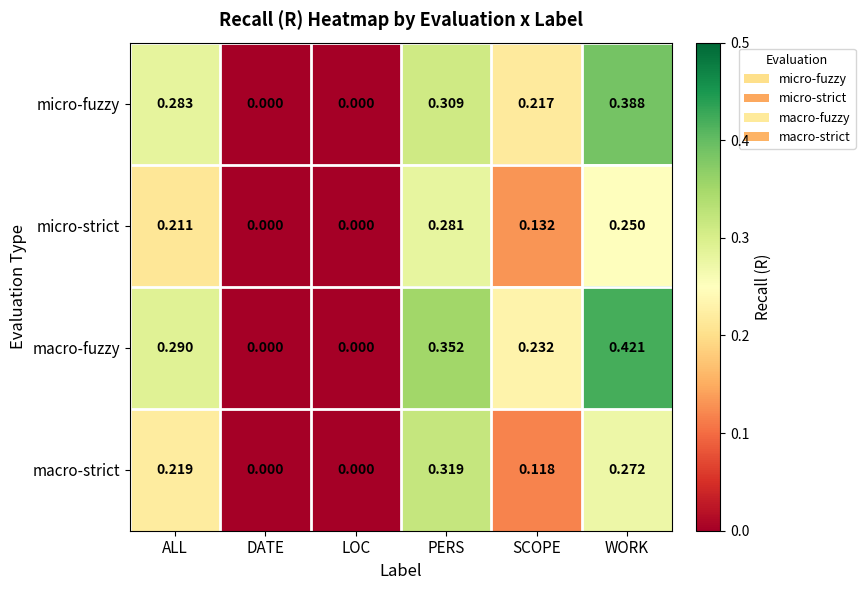

Which series has the largest total across all categories?

macro-fuzzy